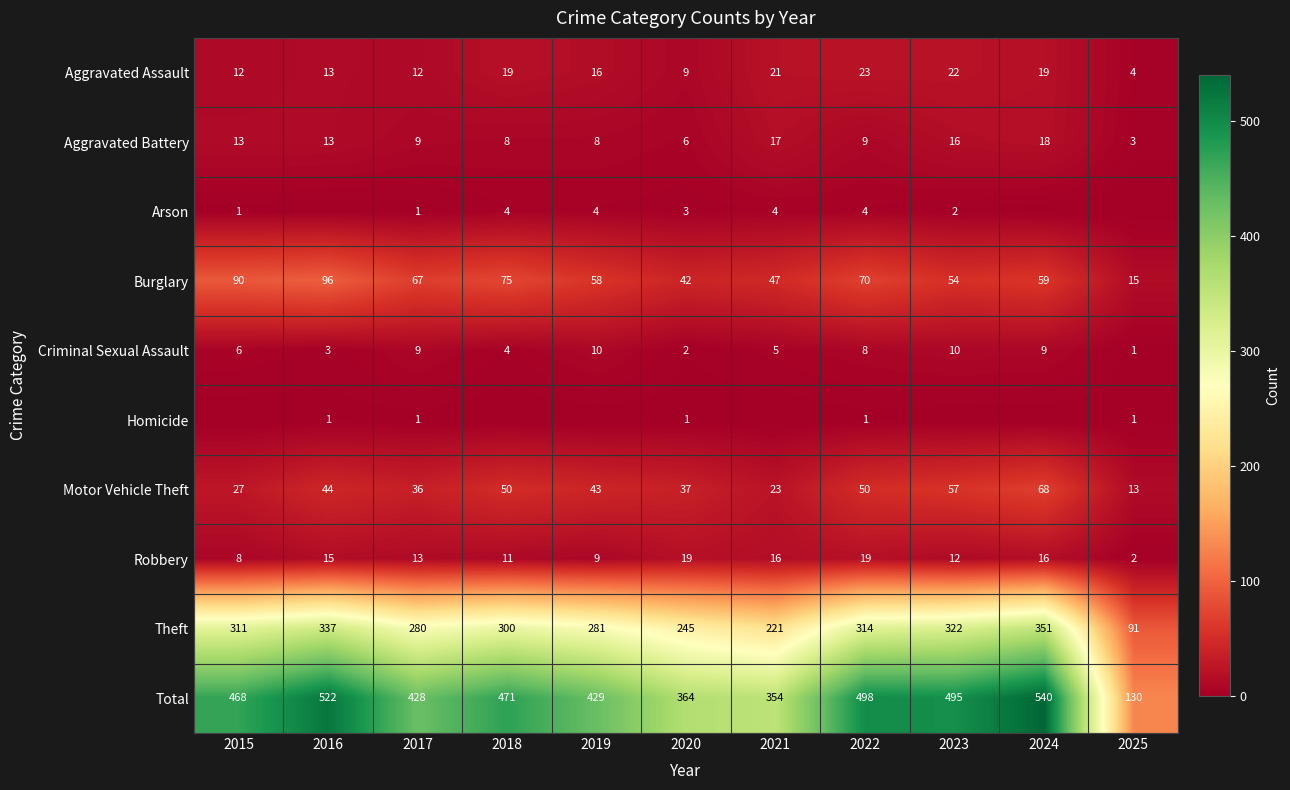

What is the highest value of the Theft series?

351